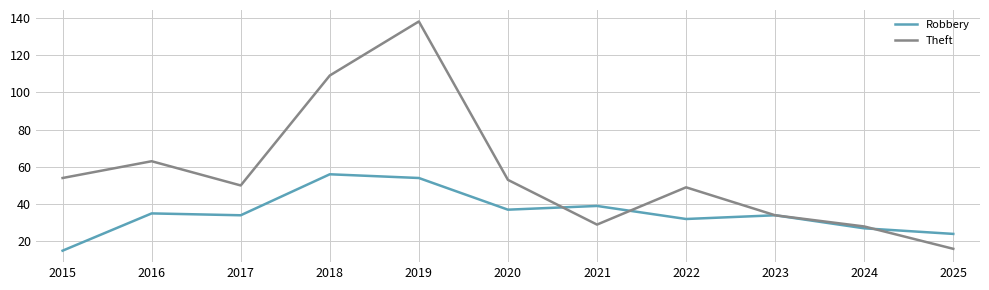

Reading left to right, extract all data points from this chart.

Robbery: 15	35	34	56	54	37	39	32	34	27	24
Theft: 54	63	50	109	138	53	29	49	34	28	16